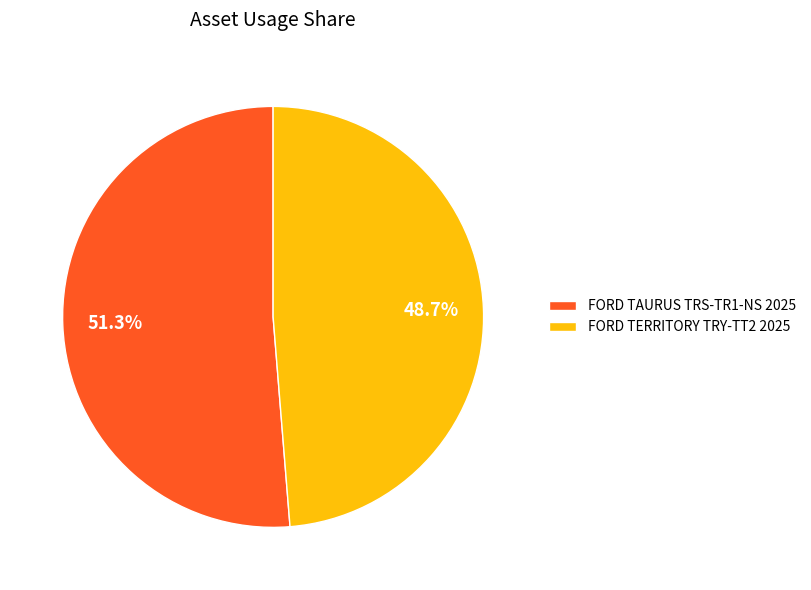

To the nearest percent, what portion does FORD TERRITORY TRY-TT2 2025 represent?

49%